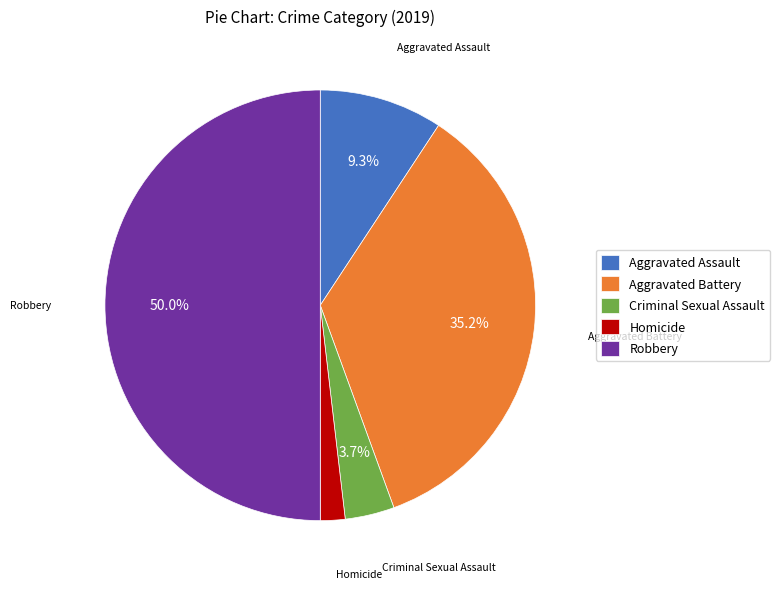

Is Aggravated Battery the majority of the pie?

No